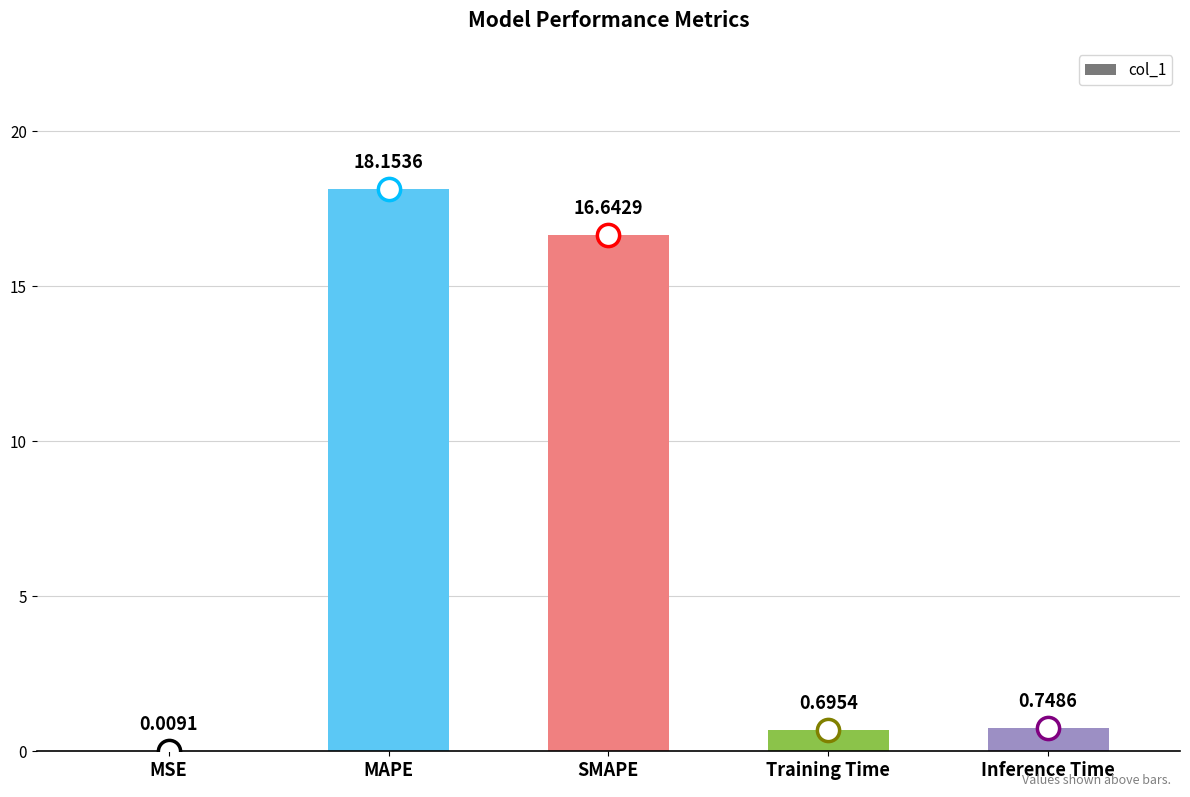

The value at MAPE is 26.4. True or false?

False